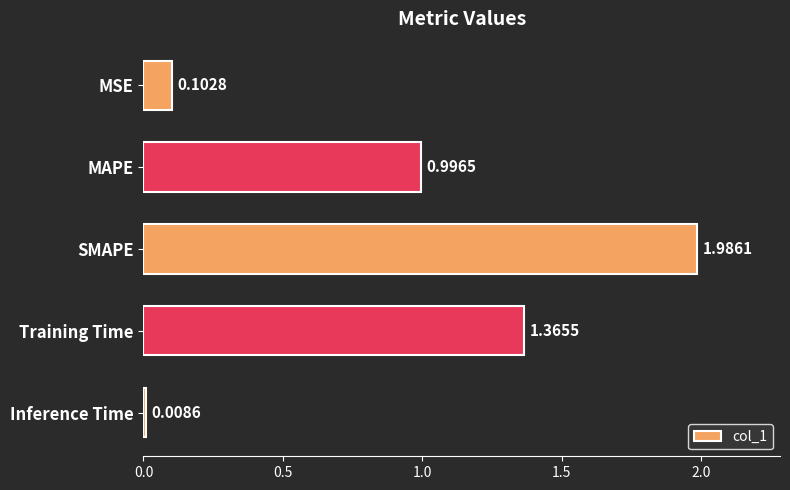

How many data points does each series have?

5